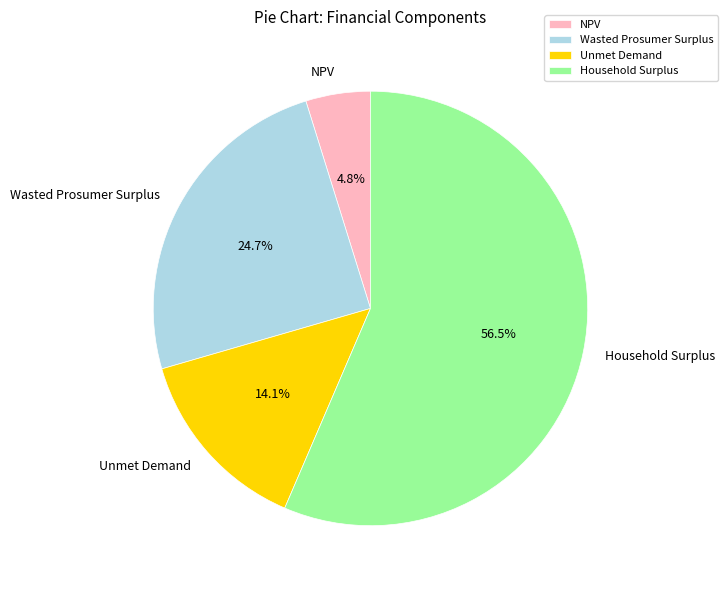

What is the largest slice in the pie chart?

Household Surplus